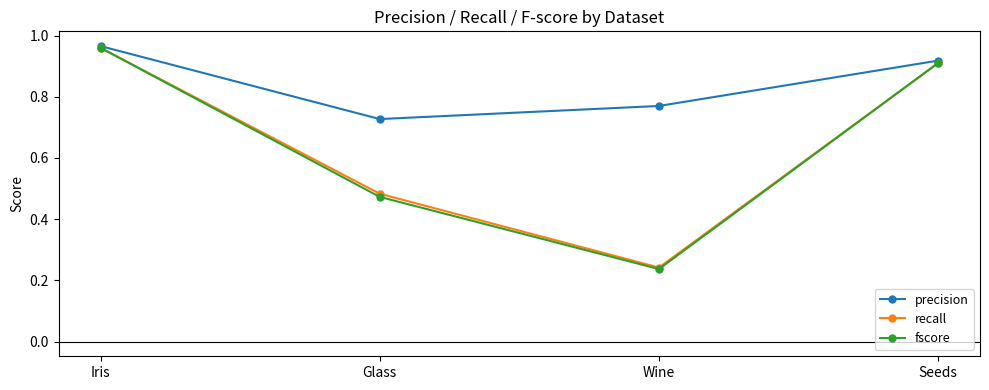

How many interior local valleys does the fscore series have?

1